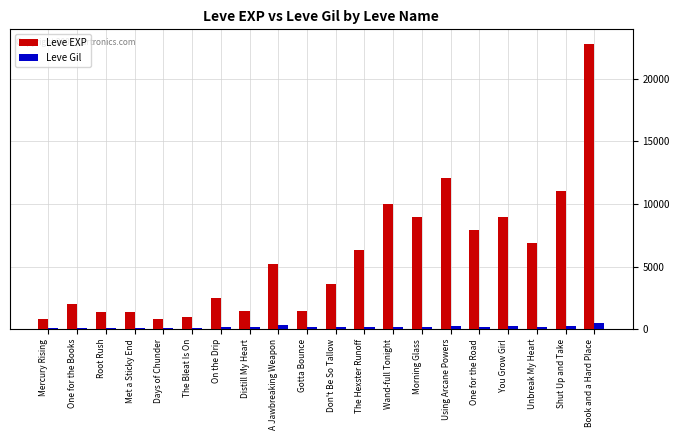

How many data points does each series have?

20